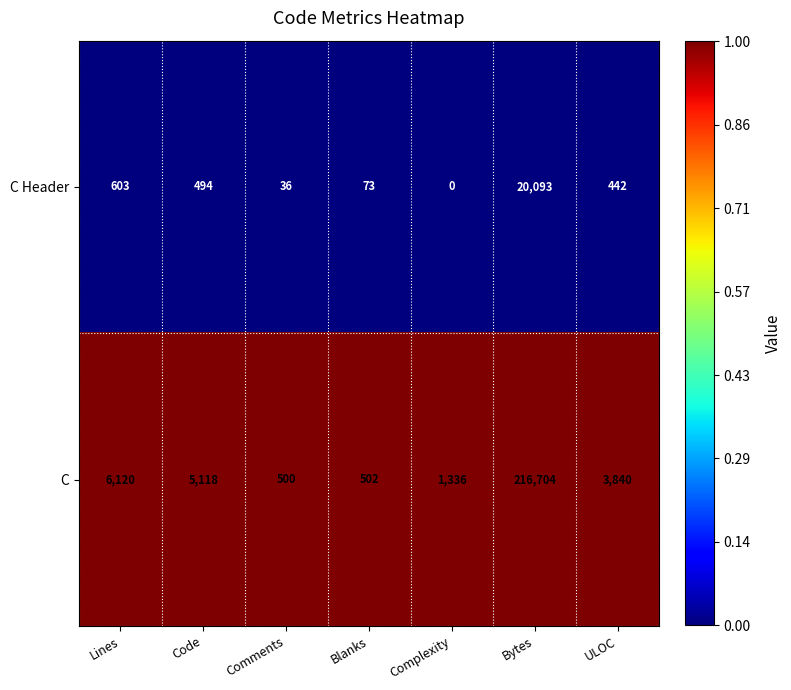

Which series has the largest range (max minus min)?

C